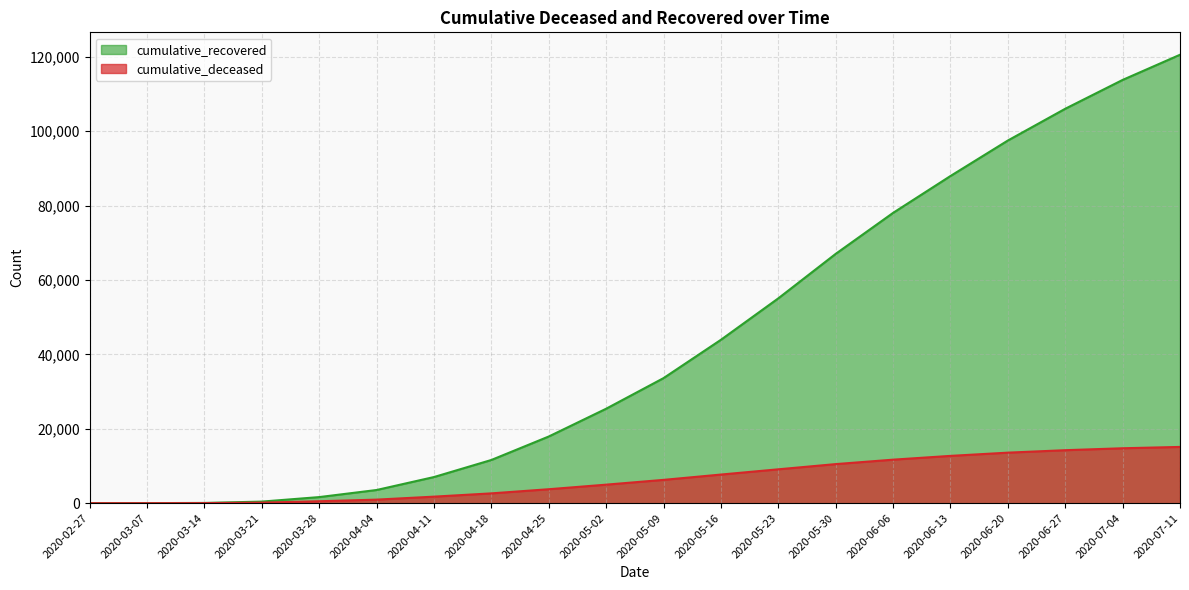

Which series has the largest total across all categories?

cumulative_recovered